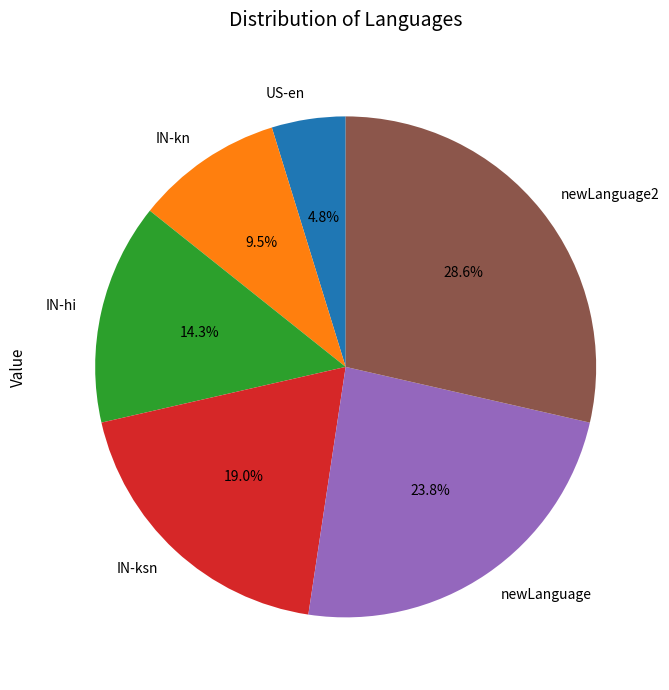

Is IN-ksn the majority of the pie?

No